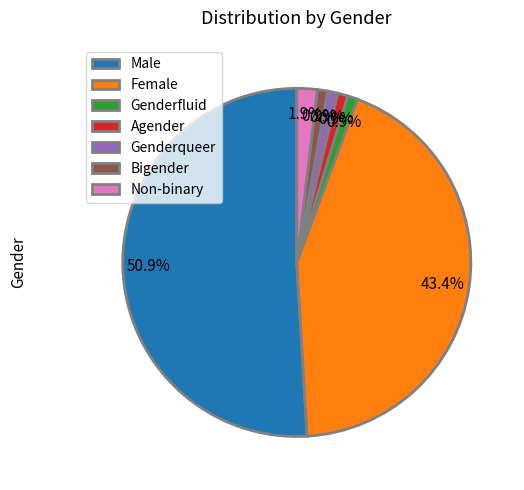

Combined, what portion of the pie is Agender and Male?

51.9%